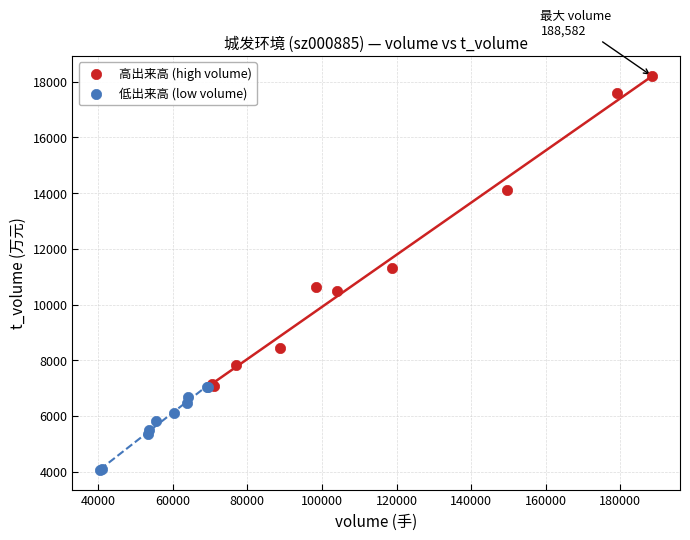

Which series contains the lowest Y value?

低出来高 (low volume)